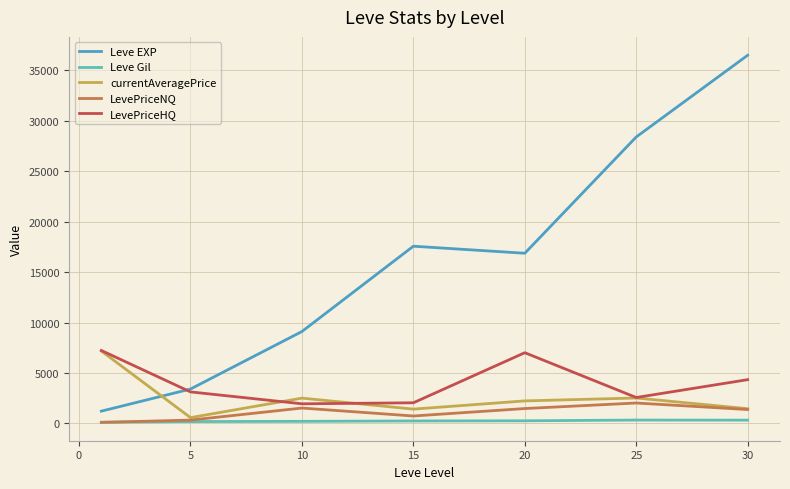

Which series has the largest range (max minus min)?

Leve EXP